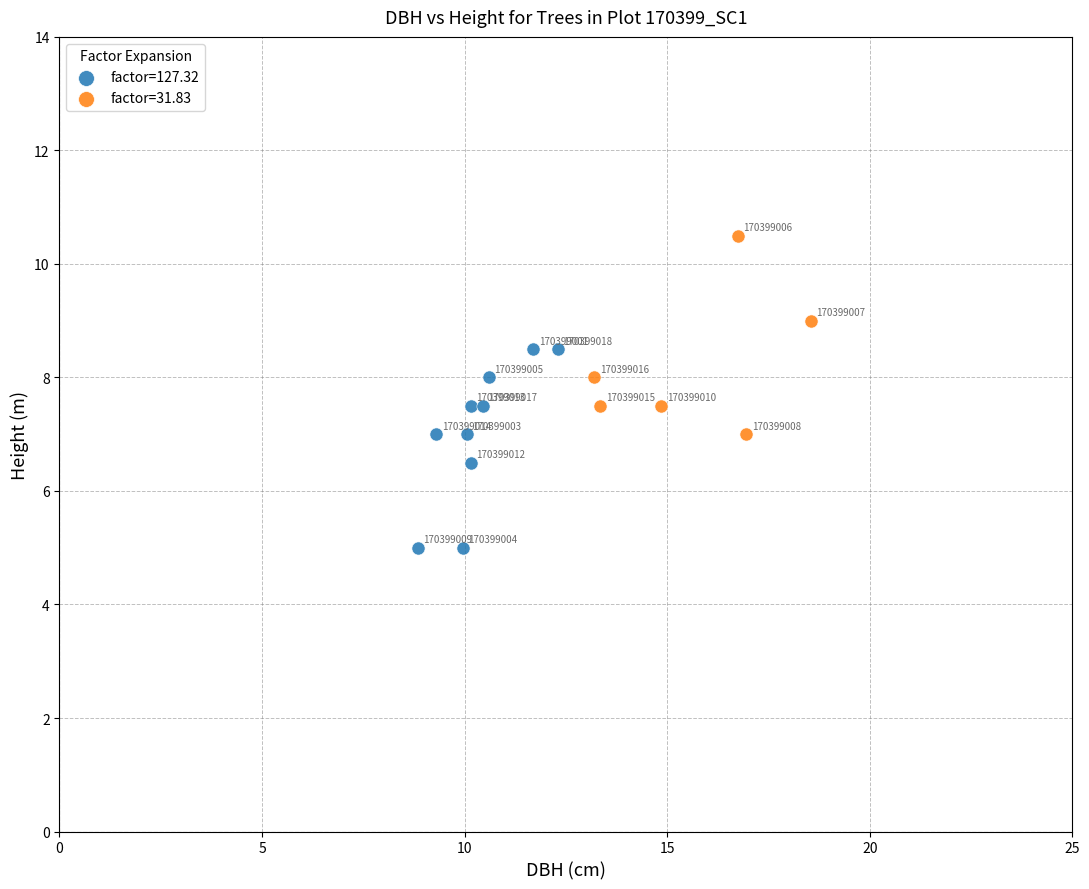

Which series reaches the minimum Y coordinate?

factor=127.32